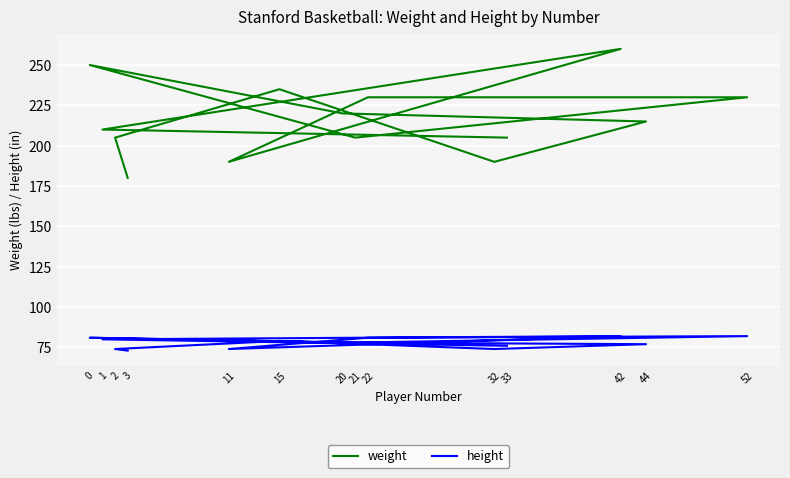

What is the total value across all series at 22?

311